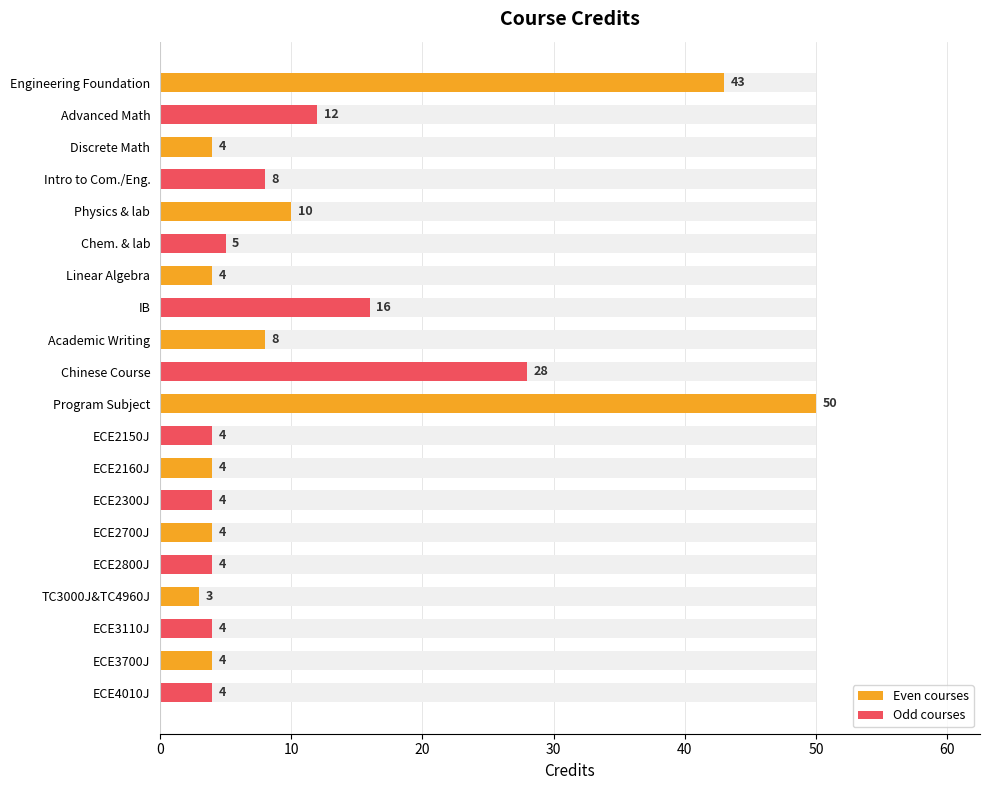

How many values in the Even courses series are below 4?

1